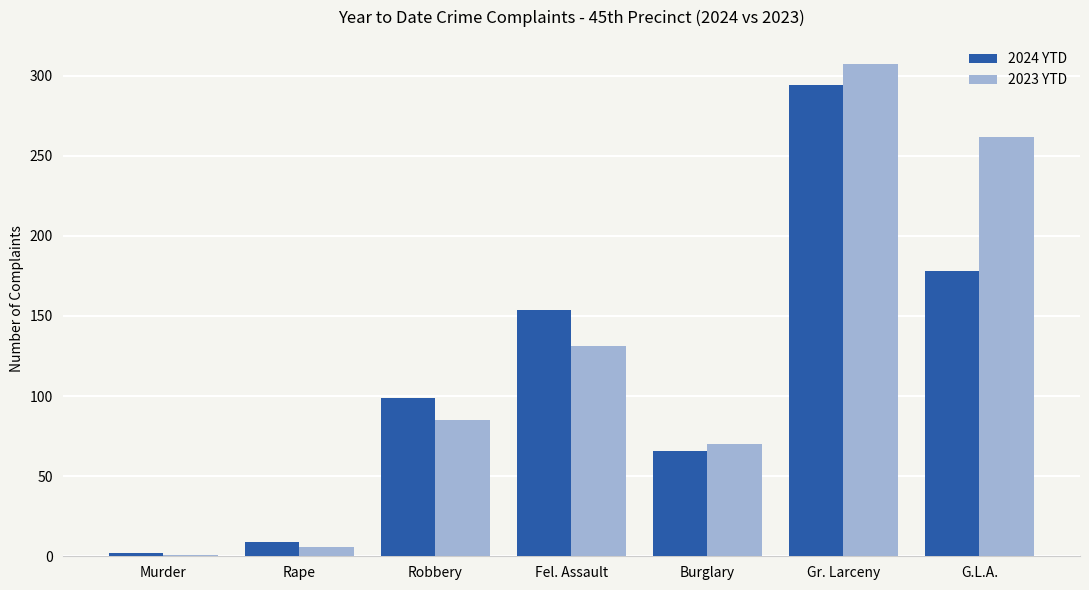

What is the total value across all series at Robbery?

184